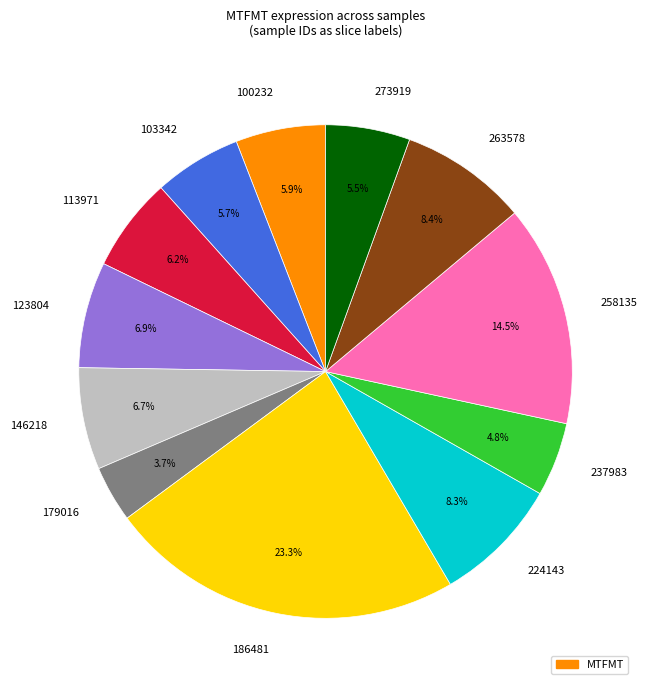

How many segments does this pie chart have?

12